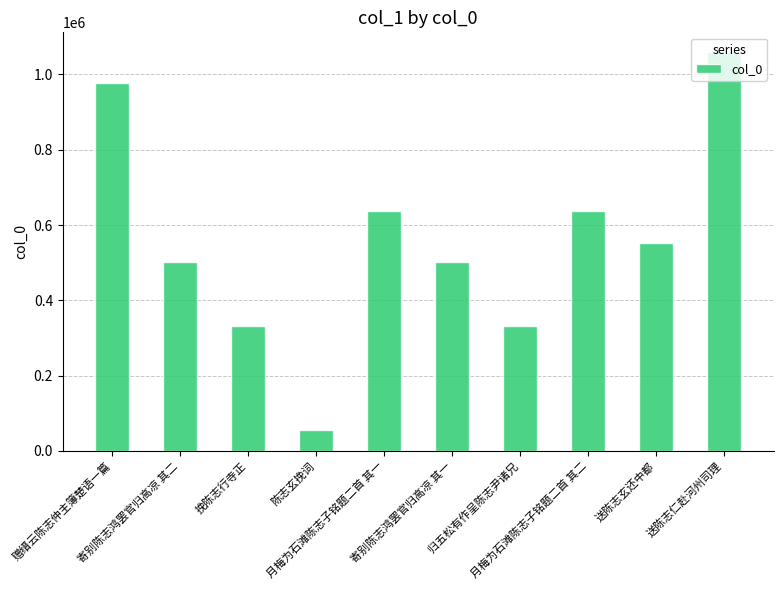

At which category does the chart reach its minimum across all series?

陈志玄挽词